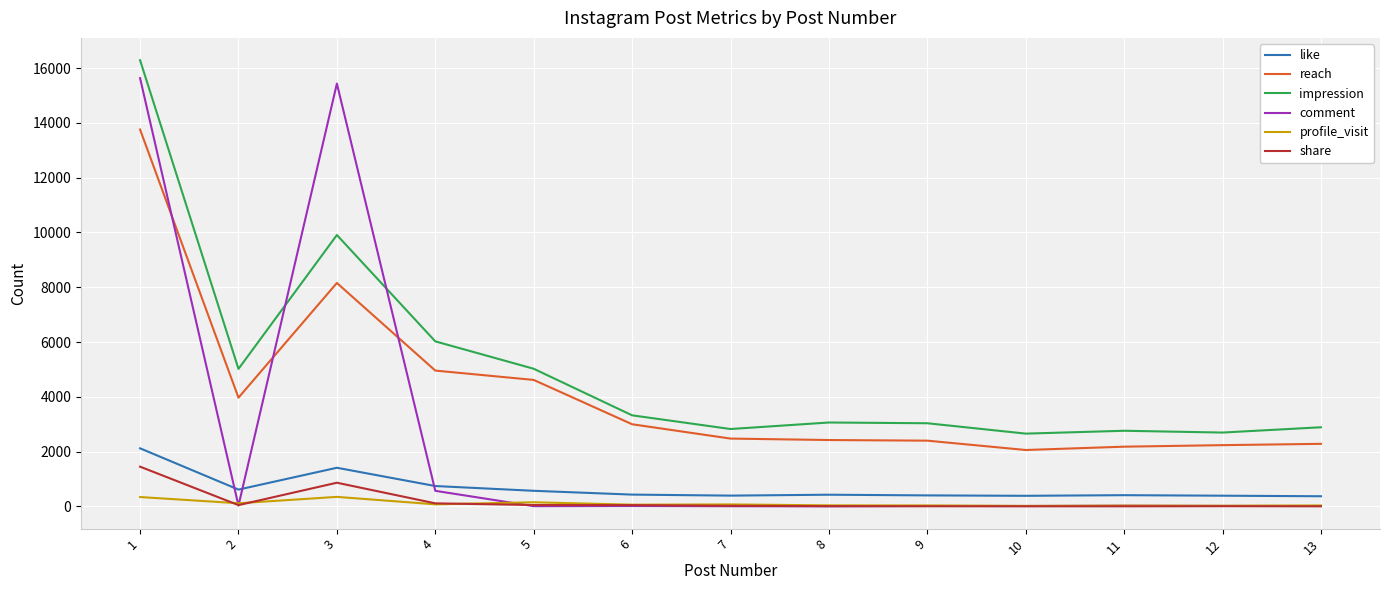

The reach series shows 2474 at 7. True or false?

True